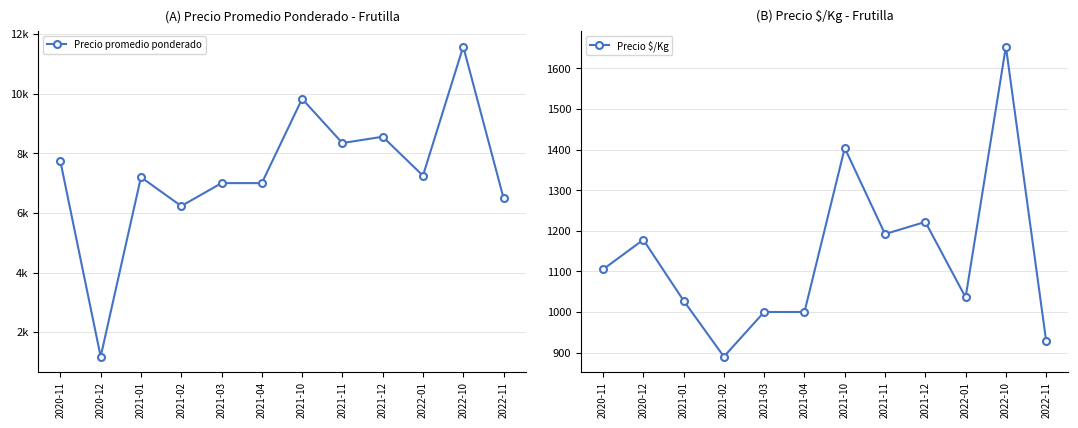

Which series has the largest total across all categories?

Precio promedio ponderado